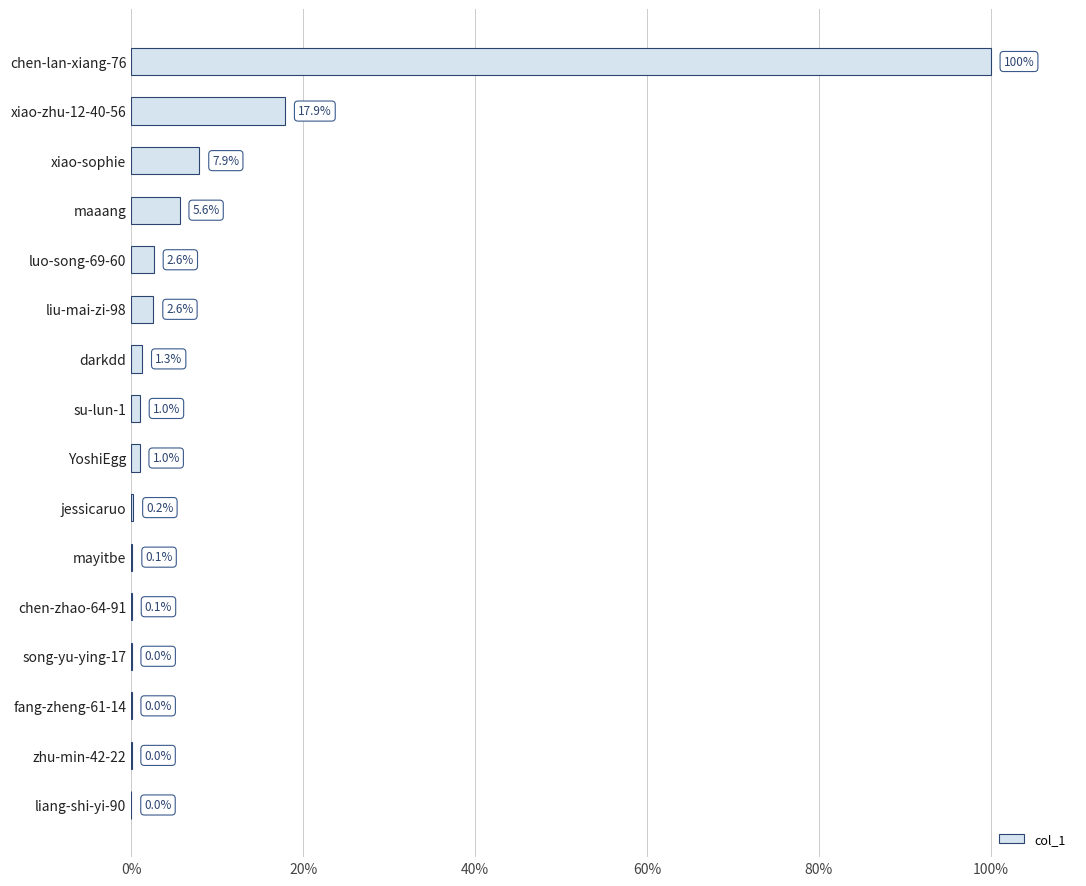

True or false: the data shows 0.1 at chen-zhao-64-91.

True